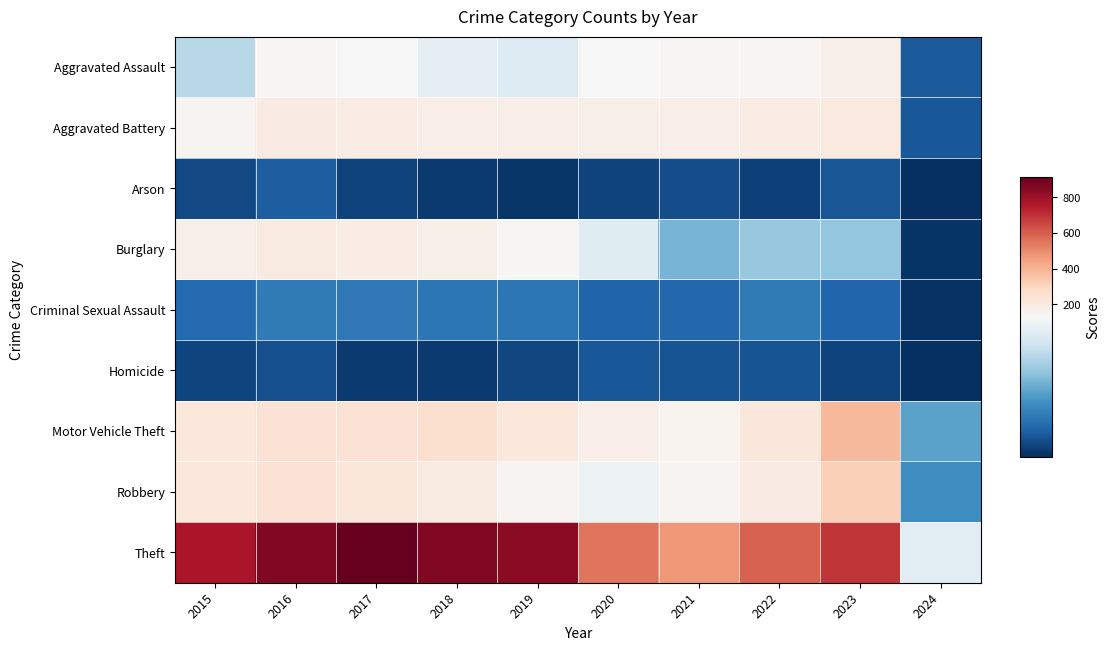

At how many categories does at least one series exceed 765?

5